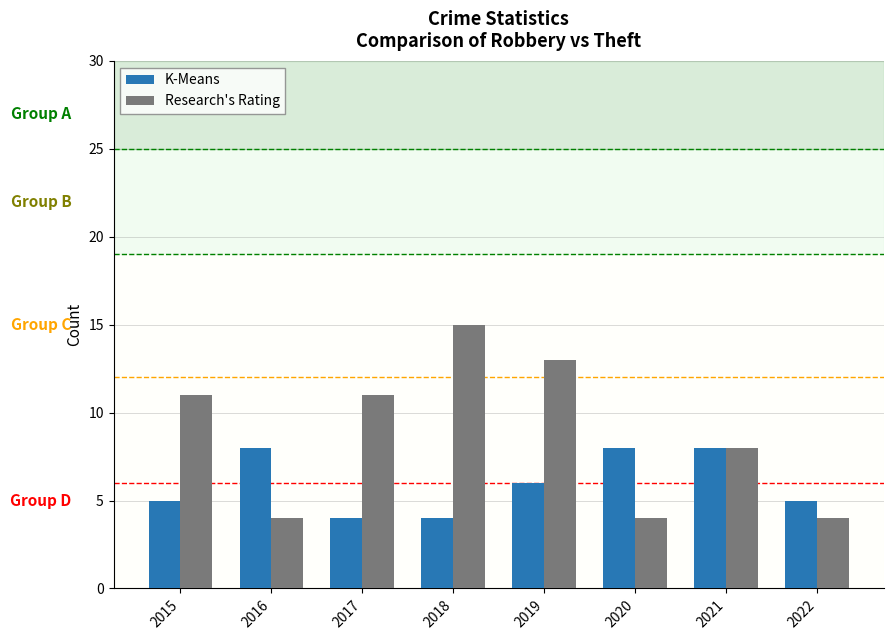

Reading left to right, extract all data points from this chart.

K-Means: 5	8	4	4	6	8	8	5
Research's Rating: 11	4	11	15	13	4	8	4